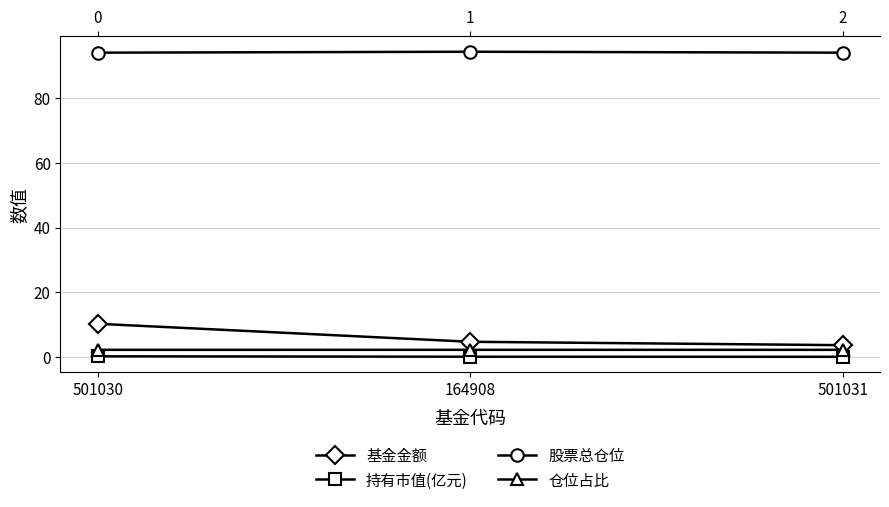

The value of 股票总仓位 at 501030 is 94.0. True or false?

True